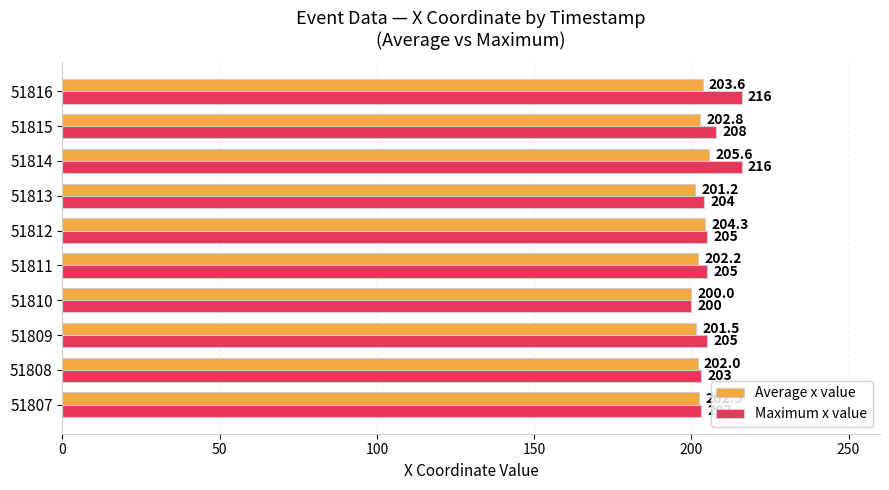

Where is Maximum x value nearest to the value 208?

51815